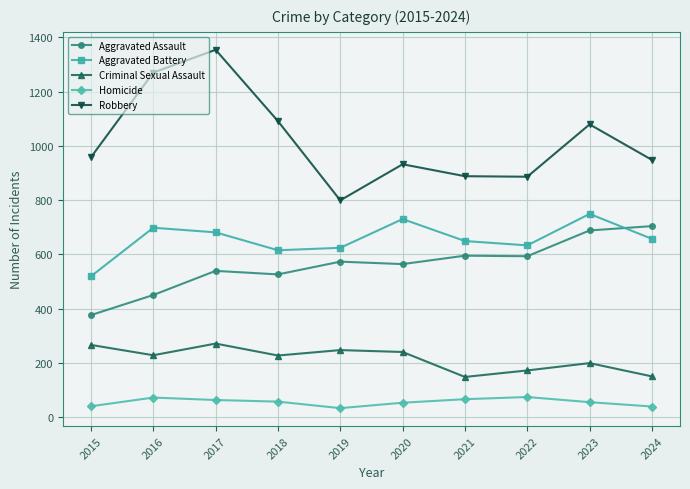

Count the number of data series in this chart.

5